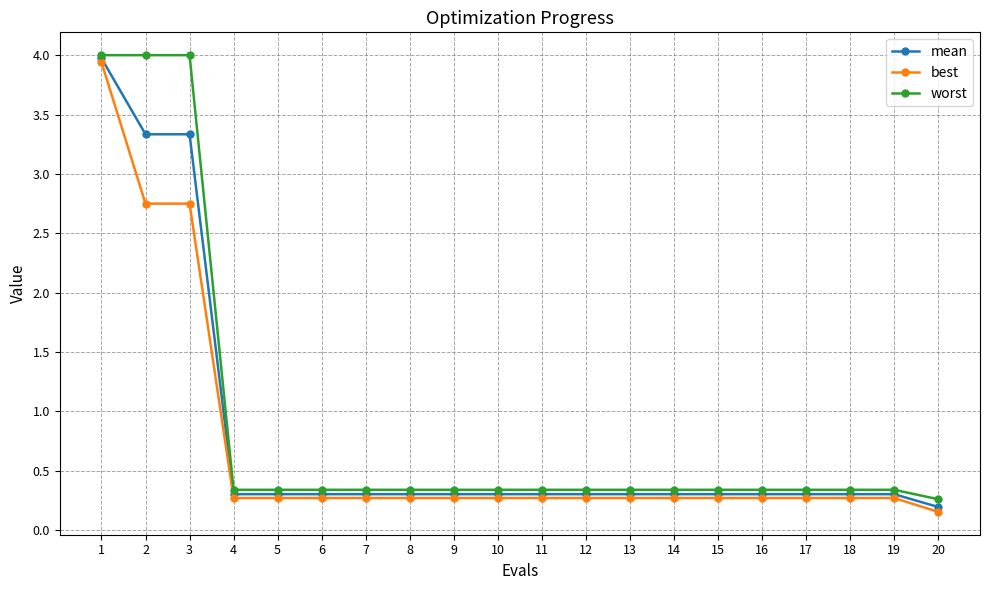

What is the value of the best point at the 11th from the left?

0.3